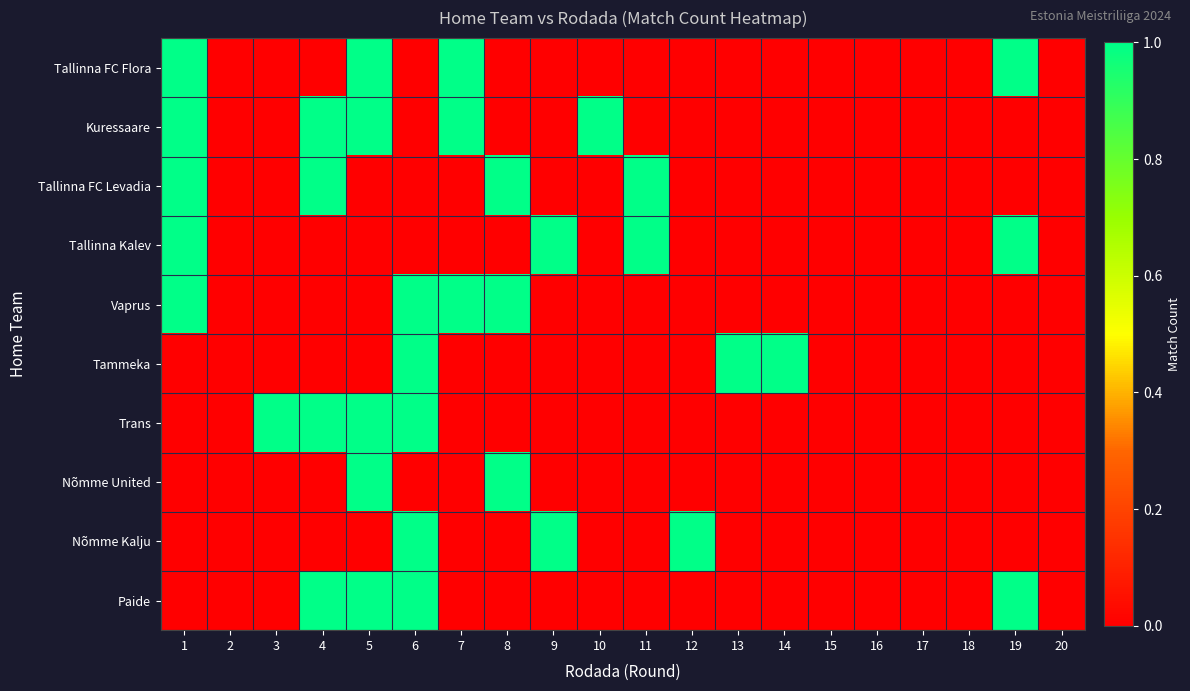

Reading left to right, extract all data points from this chart.

Tallinna FC Flora: 1=1	2=0	3=0	4=0	5=1	6=0	7=1	8=0	9=0	10=0	11=0	12=0	13=0	14=0	15=0	16=0	17=0	18=0	19=1	20=0
Kuressaare: 1=1	2=0	3=0	4=1	5=1	6=0	7=1	8=0	9=0	10=1	11=0	12=0	13=0	14=0	15=0	16=0	17=0	18=0	19=0	20=0
Tallinna FC Levadia: 1=1	2=0	3=0	4=1	5=0	6=0	7=0	8=1	9=0	10=0	11=1	12=0	13=0	14=0	15=0	16=0	17=0	18=0	19=0	20=0
Tallinna Kalev: 1=1	2=0	3=0	4=0	5=0	6=0	7=0	8=0	9=1	10=0	11=1	12=0	13=0	14=0	15=0	16=0	17=0	18=0	19=1	20=0
Vaprus: 1=1	2=0	3=0	4=0	5=0	6=1	7=1	8=1	9=0	10=0	11=0	12=0	13=0	14=0	15=0	16=0	17=0	18=0	19=0	20=0
Tammeka: 1=0	2=0	3=0	4=0	5=0	6=1	7=0	8=0	9=0	10=0	11=0	12=0	13=1	14=1	15=0	16=0	17=0	18=0	19=0	20=0
Trans: 1=0	2=0	3=1	4=1	5=1	6=1	7=0	8=0	9=0	10=0	11=0	12=0	13=0	14=0	15=0	16=0	17=0	18=0	19=0	20=0
Nõmme United: 1=0	2=0	3=0	4=0	5=1	6=0	7=0	8=1	9=0	10=0	11=0	12=0	13=0	14=0	15=0	16=0	17=0	18=0	19=0	20=0
Nõmme Kalju: 1=0	2=0	3=0	4=0	5=0	6=1	7=0	8=0	9=1	10=0	11=0	12=1	13=0	14=0	15=0	16=0	17=0	18=0	19=0	20=0
Paide: 1=0	2=0	3=0	4=1	5=1	6=1	7=0	8=0	9=0	10=0	11=0	12=0	13=0	14=0	15=0	16=0	17=0	18=0	19=1	20=0